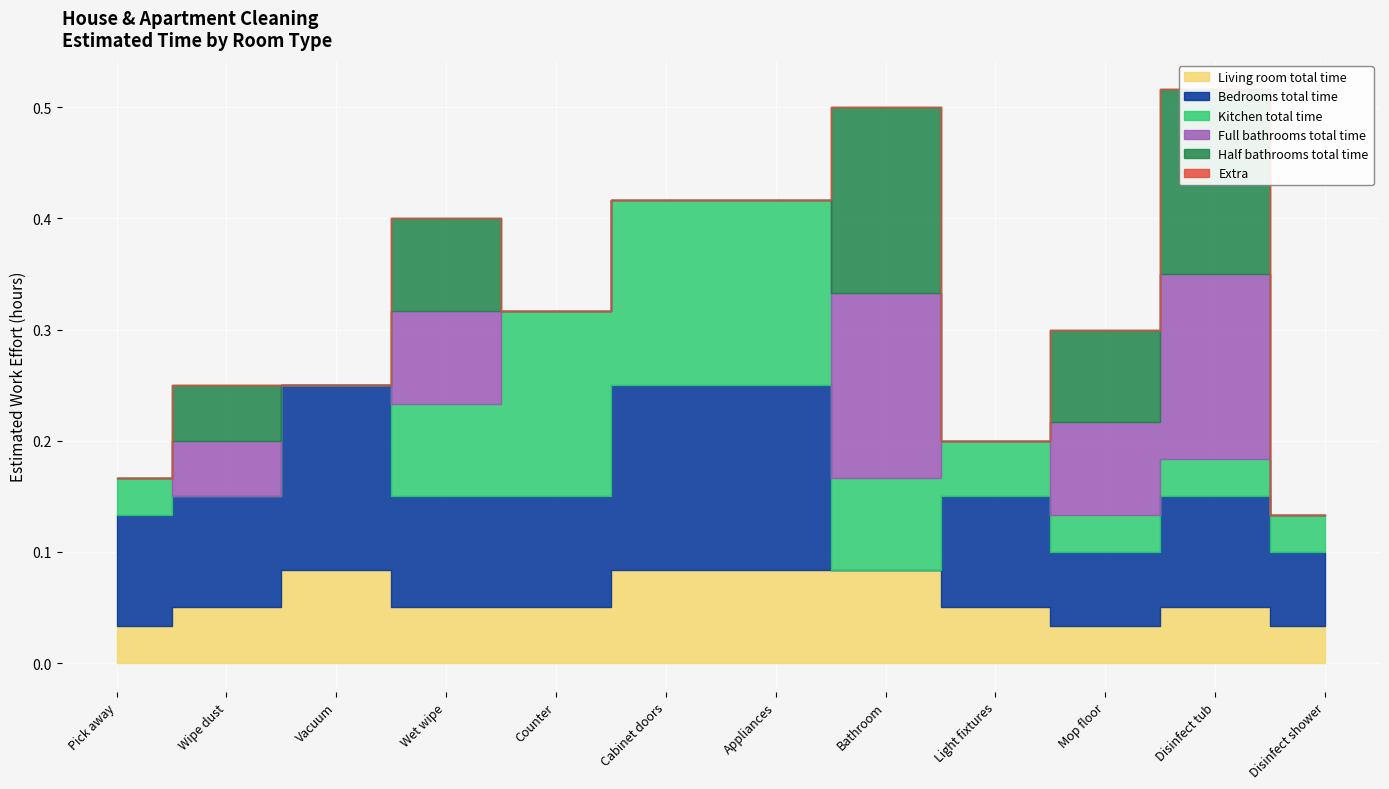

True or false: Kitchen total time and Extra intersect in this chart.

False